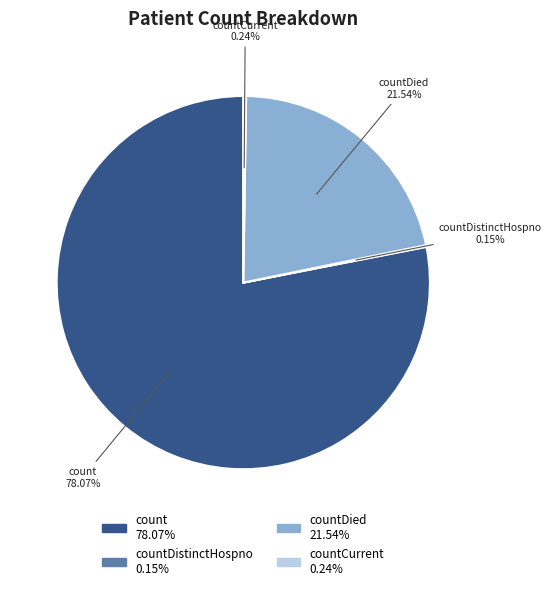

Is there a majority slice in this chart?

Yes